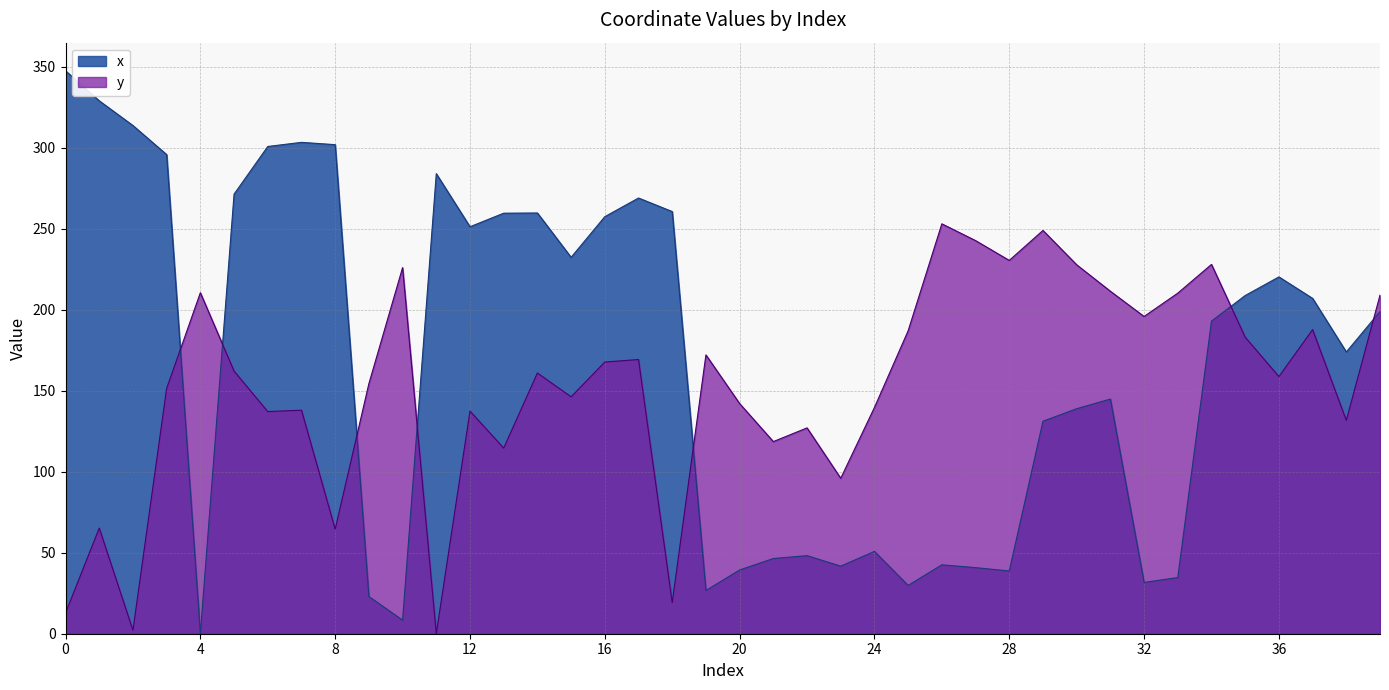

How many intersections are there between x and y?

7